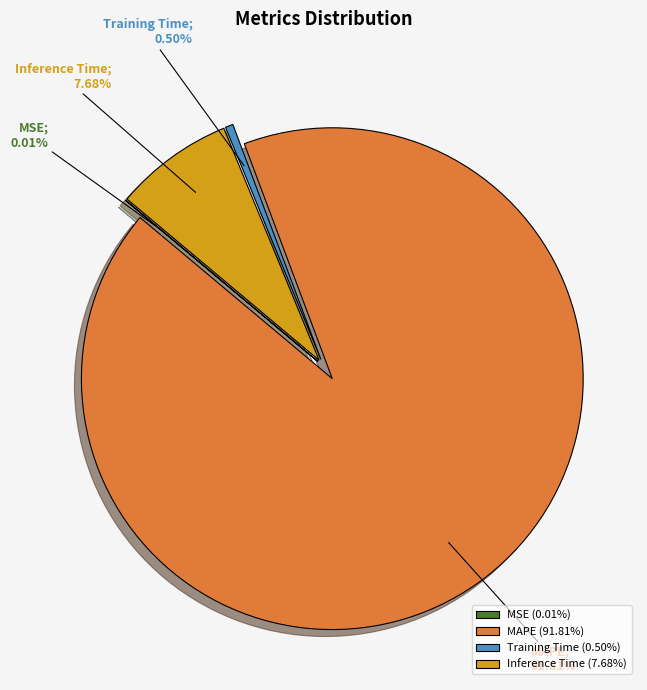

What portion of the pie excludes Training Time?

99.5%